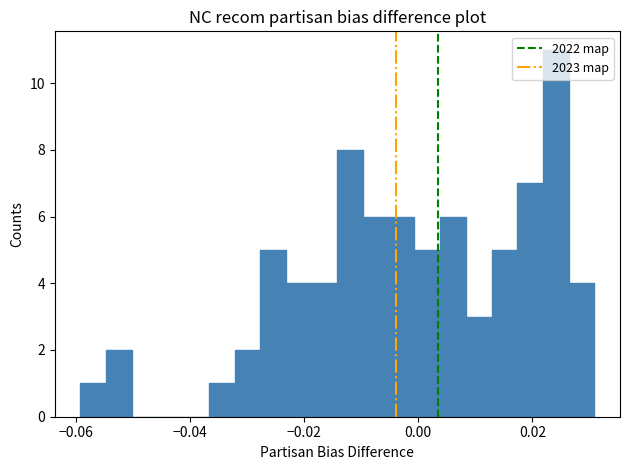

Around what value on the x-axis is the tallest bar? Give the approximate position of its centre, as read against the axis.

0.024